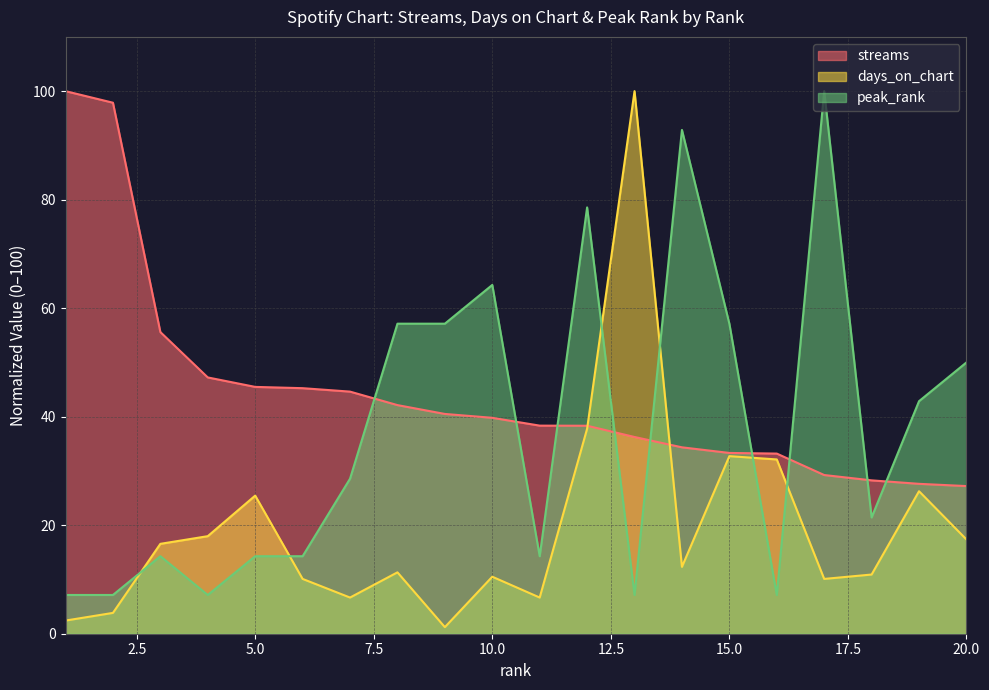

What is the difference between the streams values at 6 and 16?

12.1